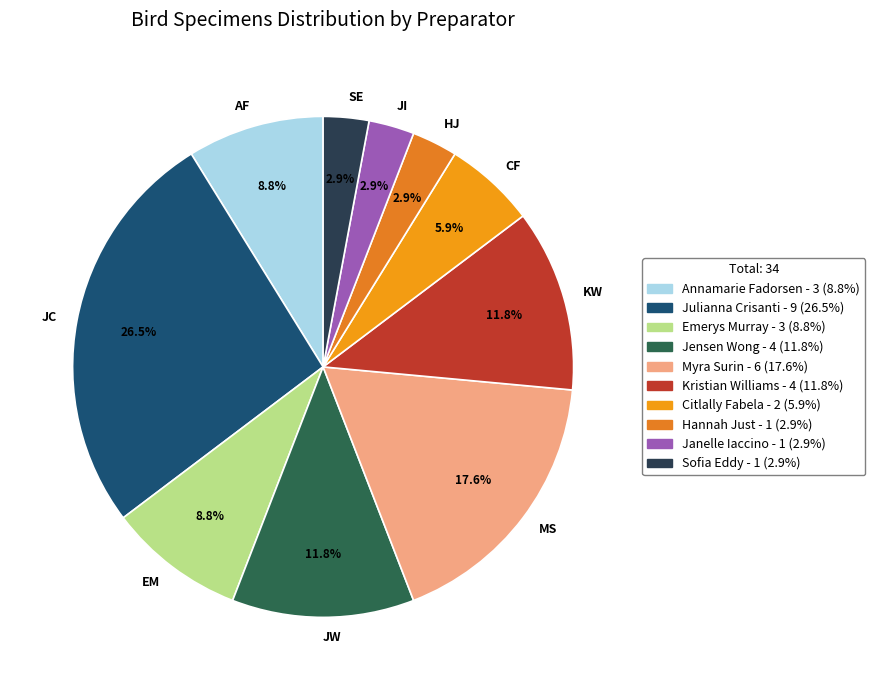

Does MS represent more than half of the total?

No